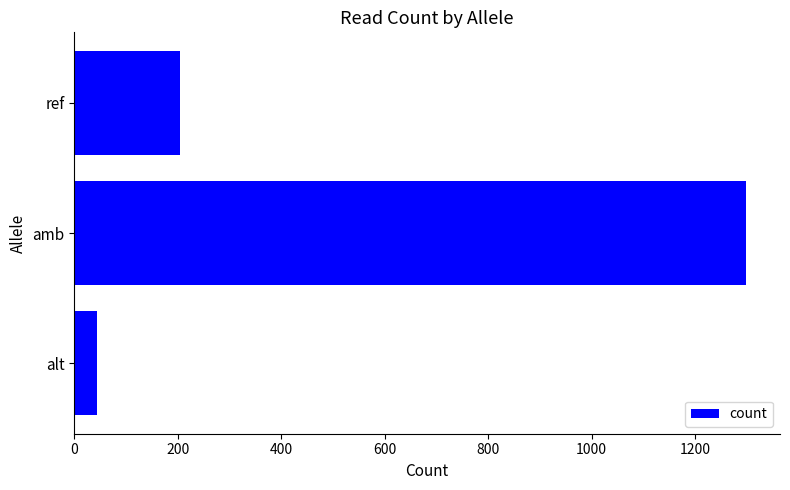

Reading bottom to top, what are all the values shown in this chart?

alt=44	amb=1299	ref=205